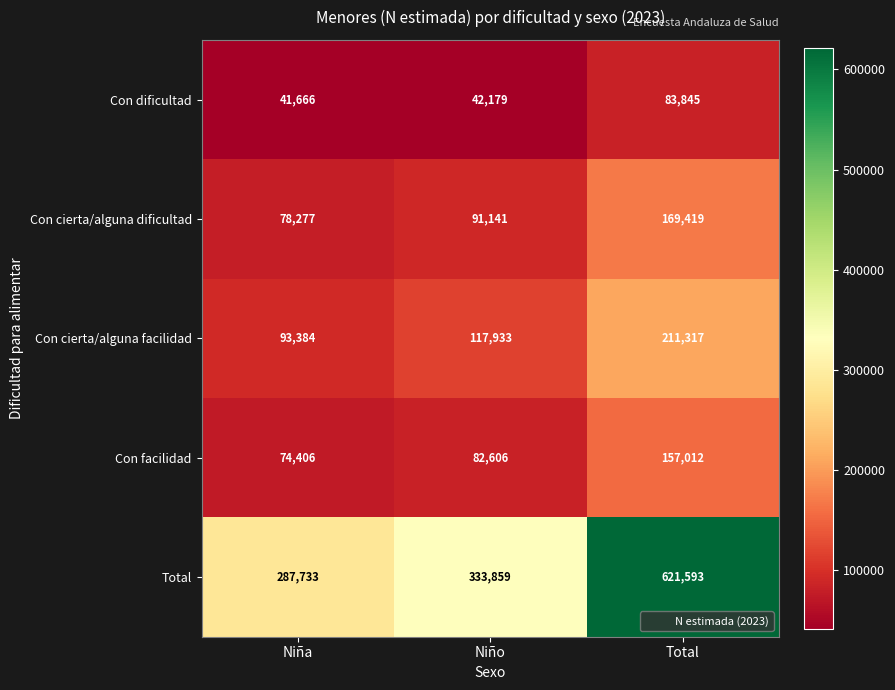

What is the total value across all series at Niña?

575466